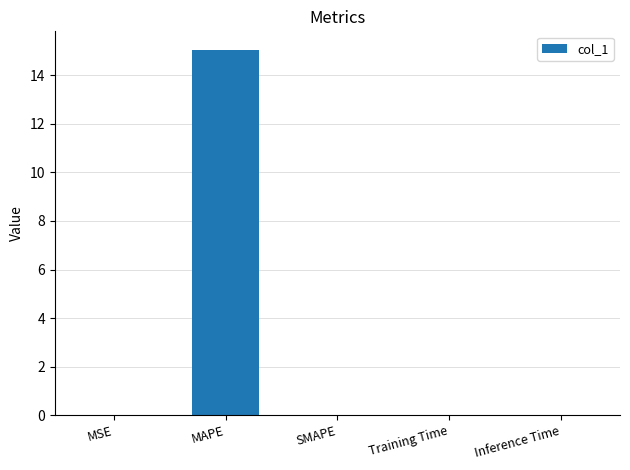

Is it true that the value at MSE is 0.0?

True